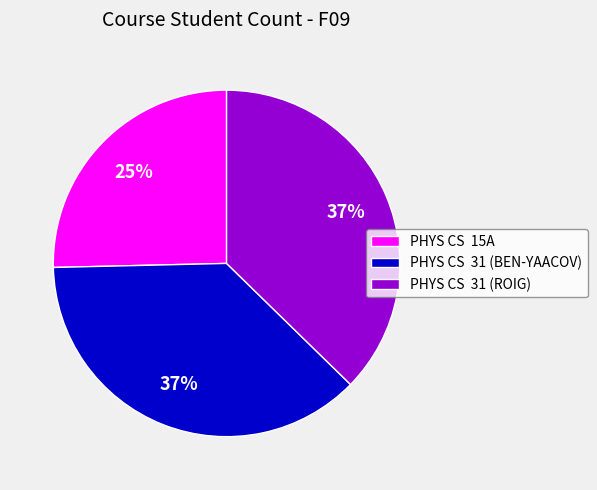

How many slices are in this pie chart?

3